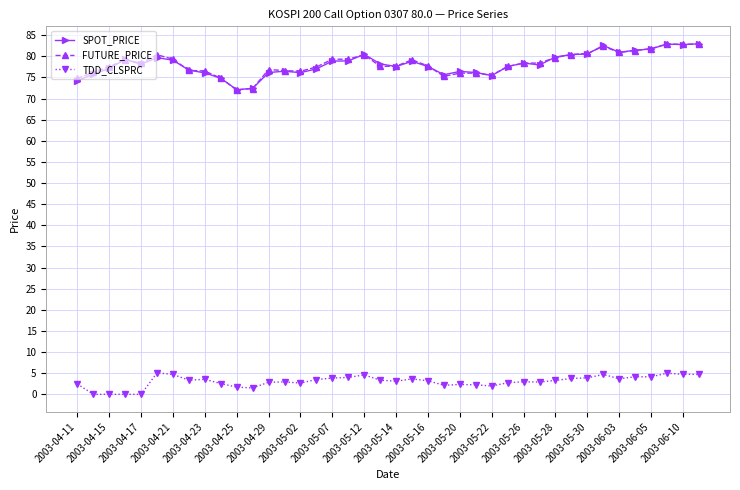

Count the number of categories in the chart.

40